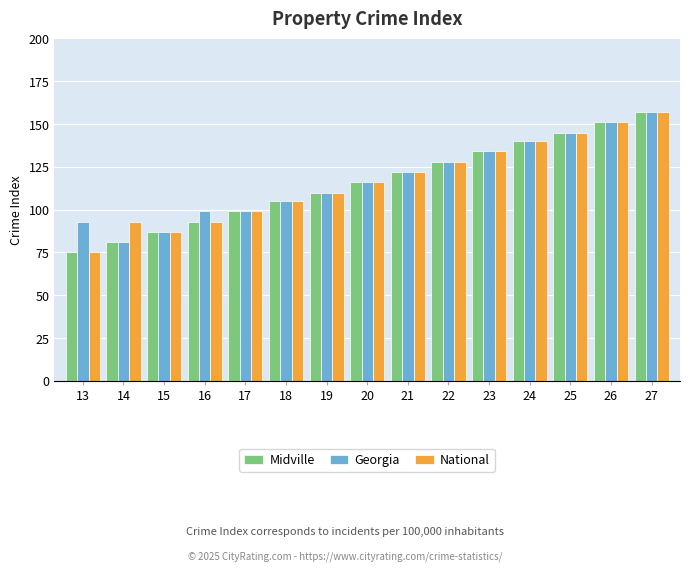

At how many categories does at least one series exceed 95?

12